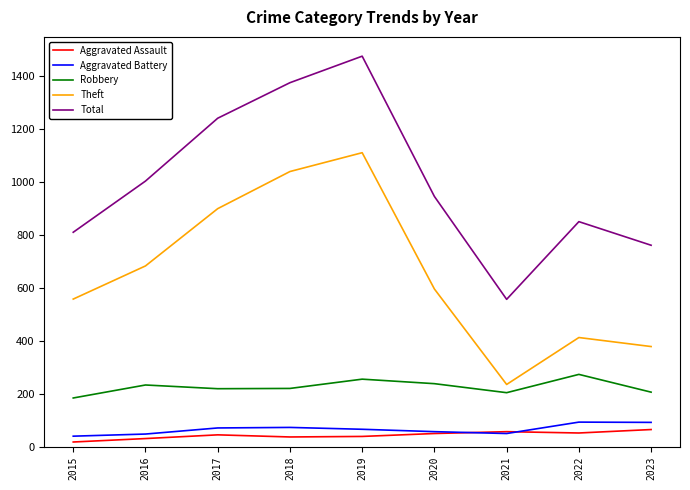

List the series in order of their peak value, highest first.

Total, Theft, Robbery, Aggravated Battery, Aggravated Assault